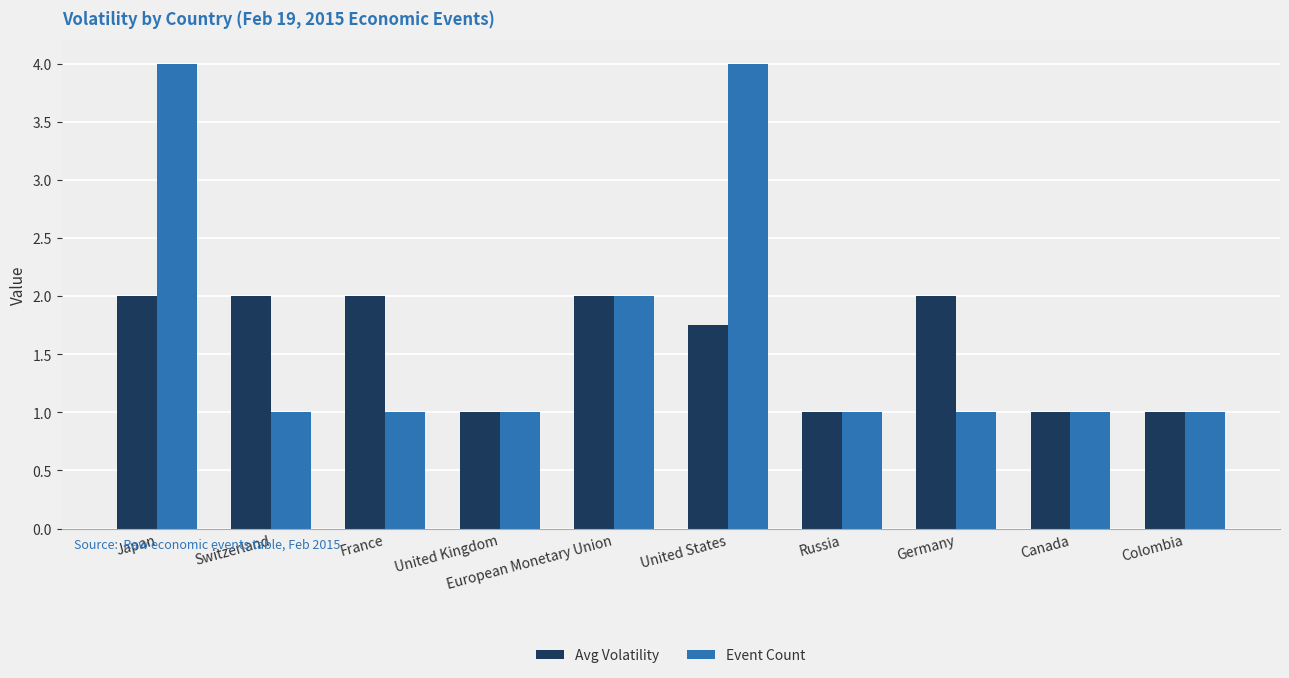

What is the lowest value of the Event Count series?

1.0